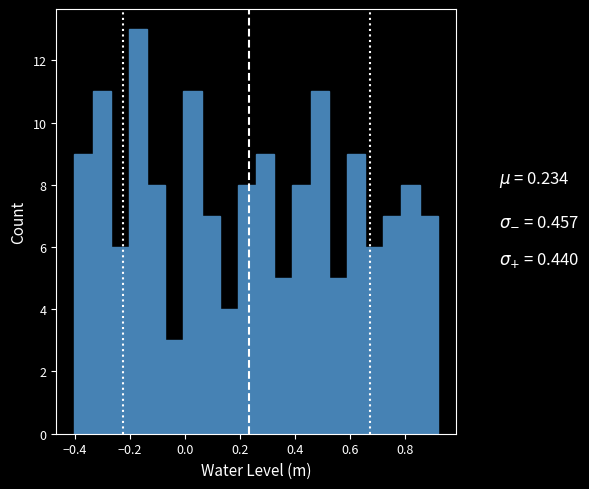

Read against the x-axis, roughly where is the centre of the tallest bar?

-0.18